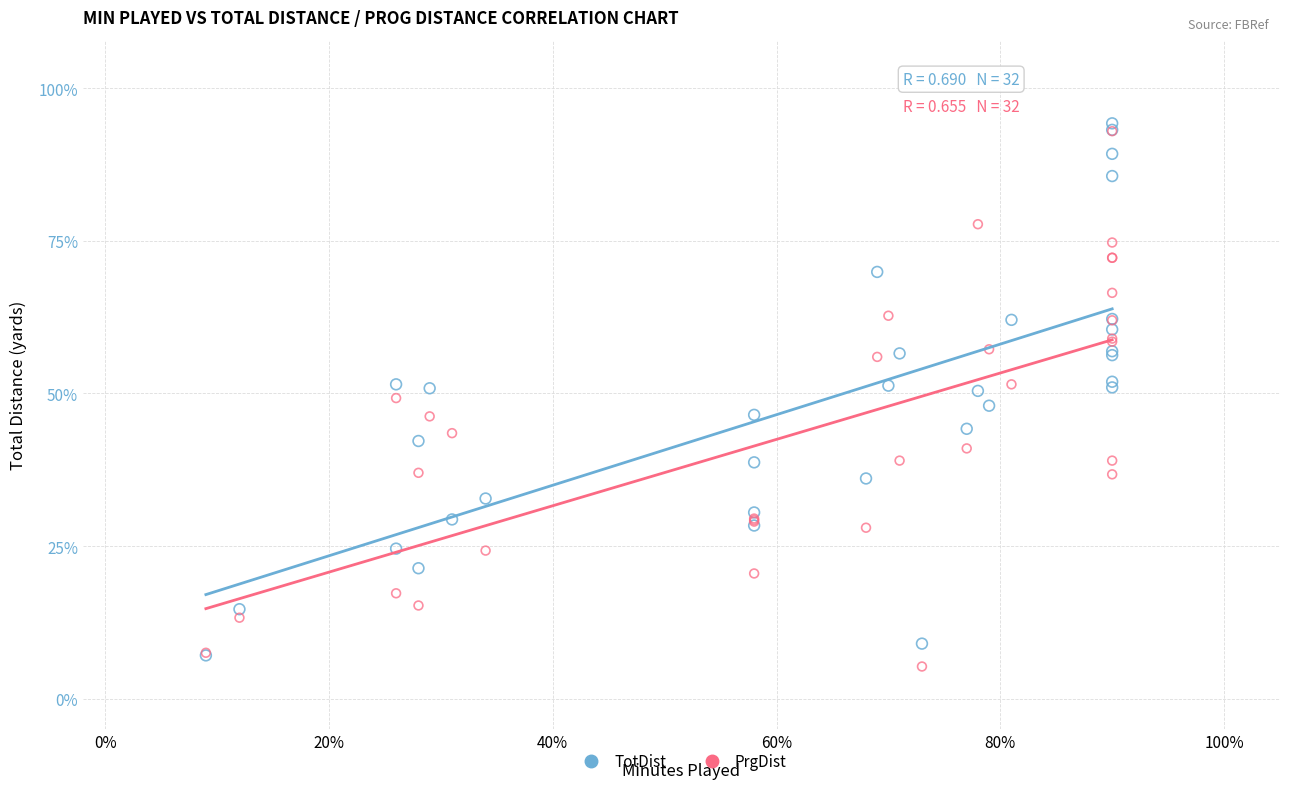

Which series contains the lowest Y value?

PrgDist